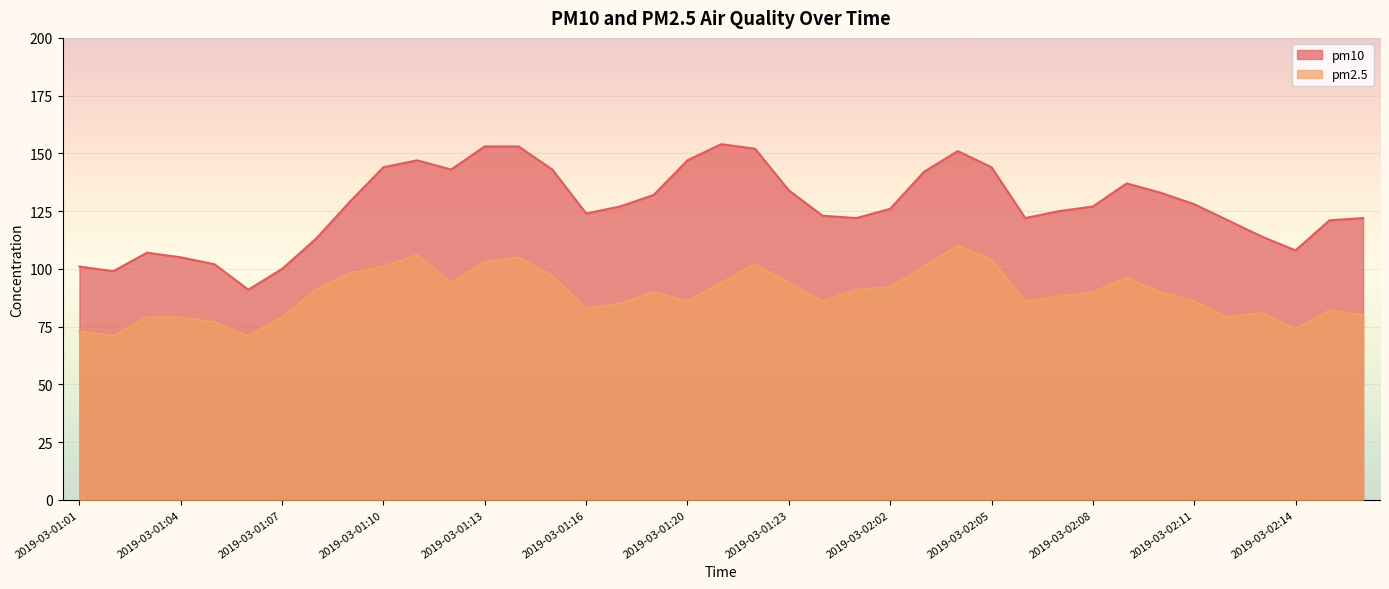

How many lines are shown in the chart?

2